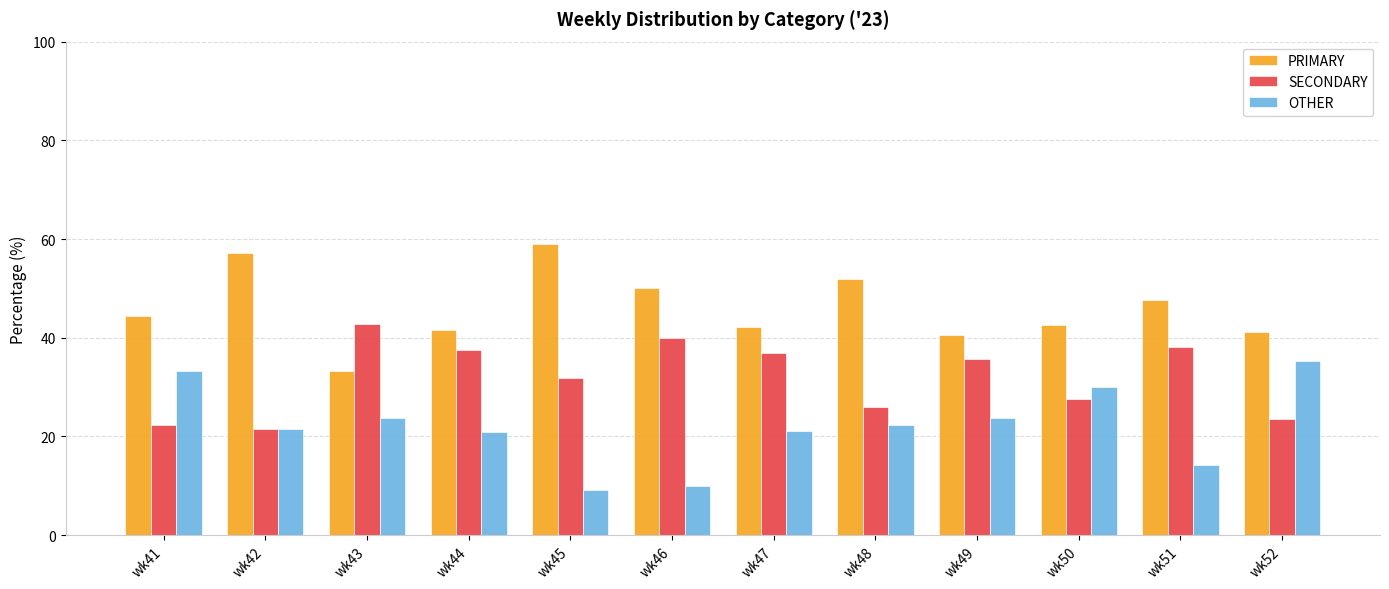

What is the minimum value shown in the chart?

9.1